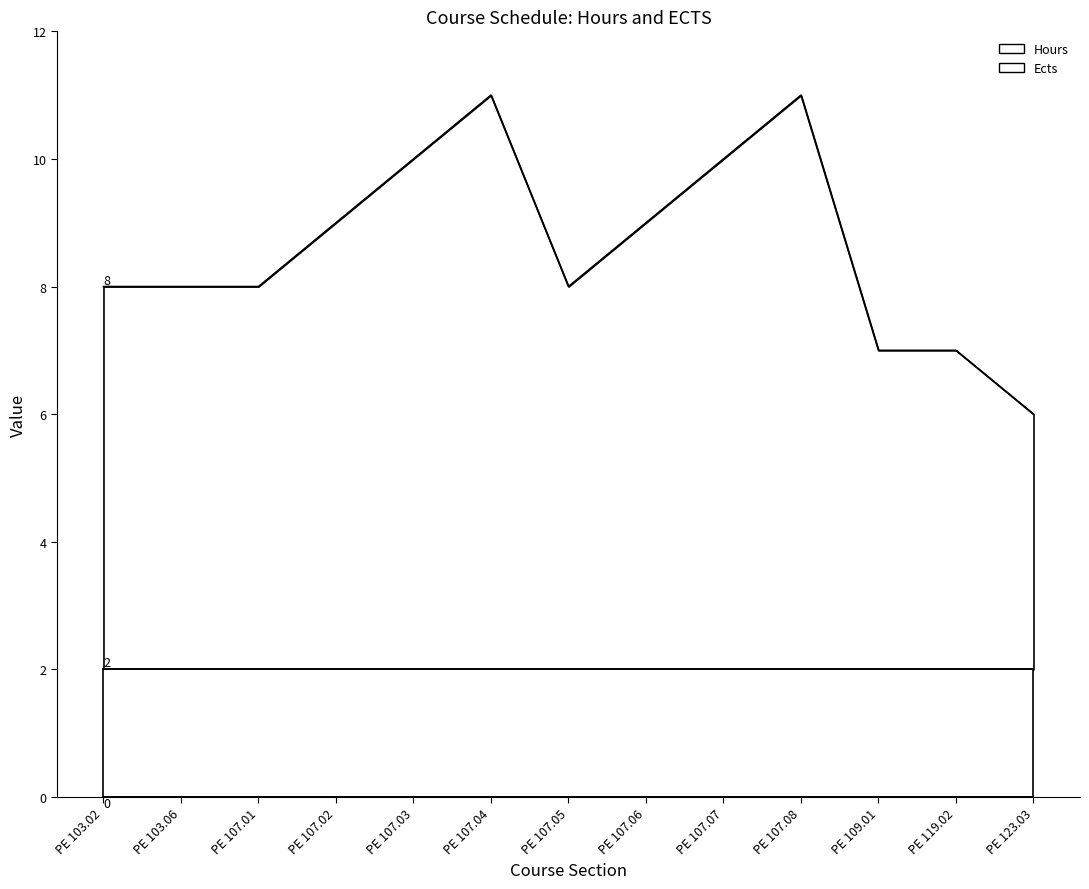

What is the difference between the values at PE 119.02 and PE 107.02?

2